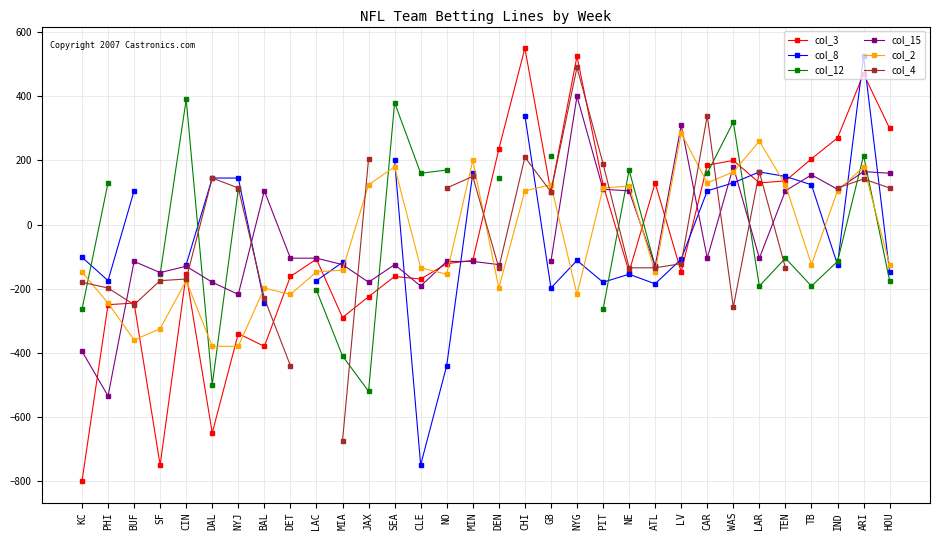

After their last crossing, which series has the higher values: col_15 or col_2?

col_15